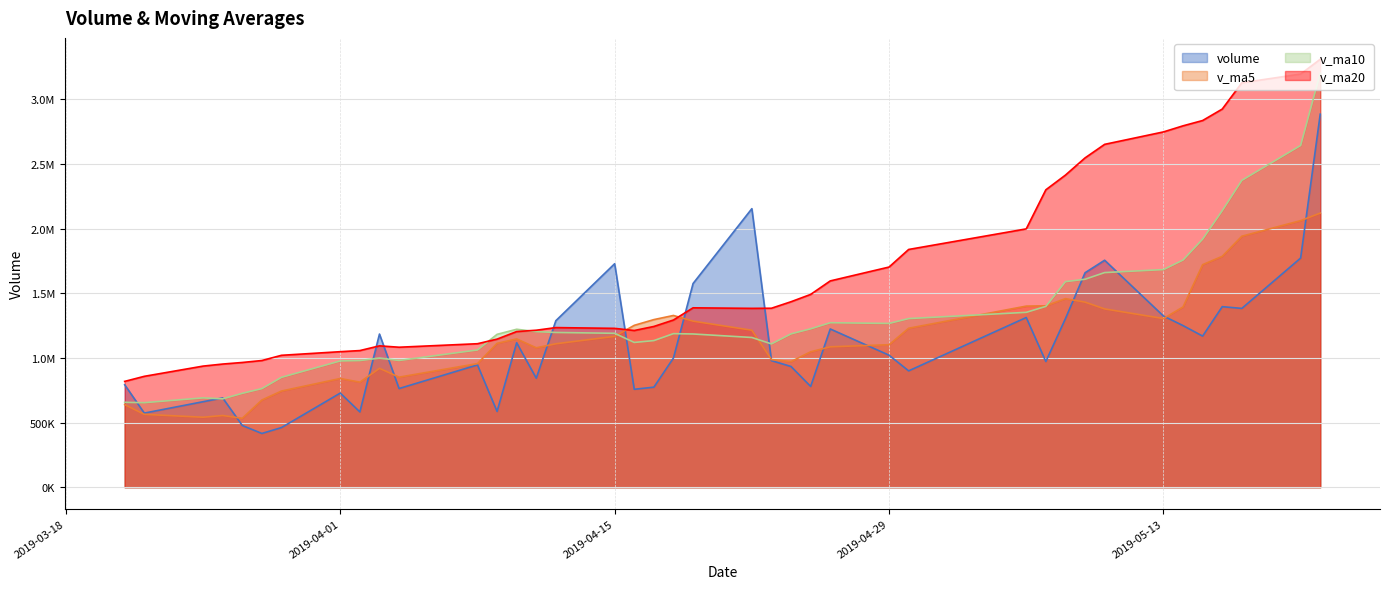

Which series has the largest range (max minus min)?

v_ma10